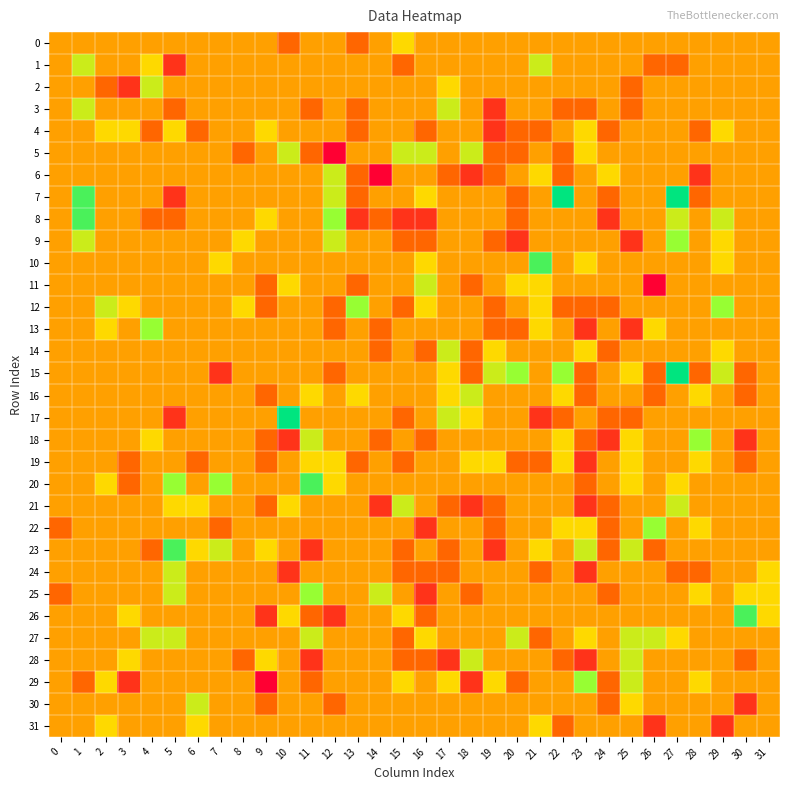

Which label corresponds to the largest value in the chart?

22